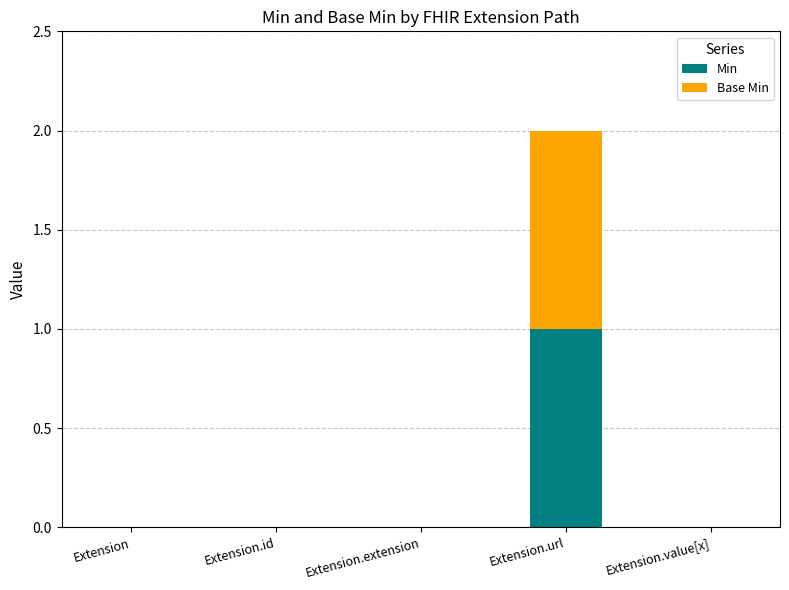

At which category is the sum across all series the highest?

Extension.url